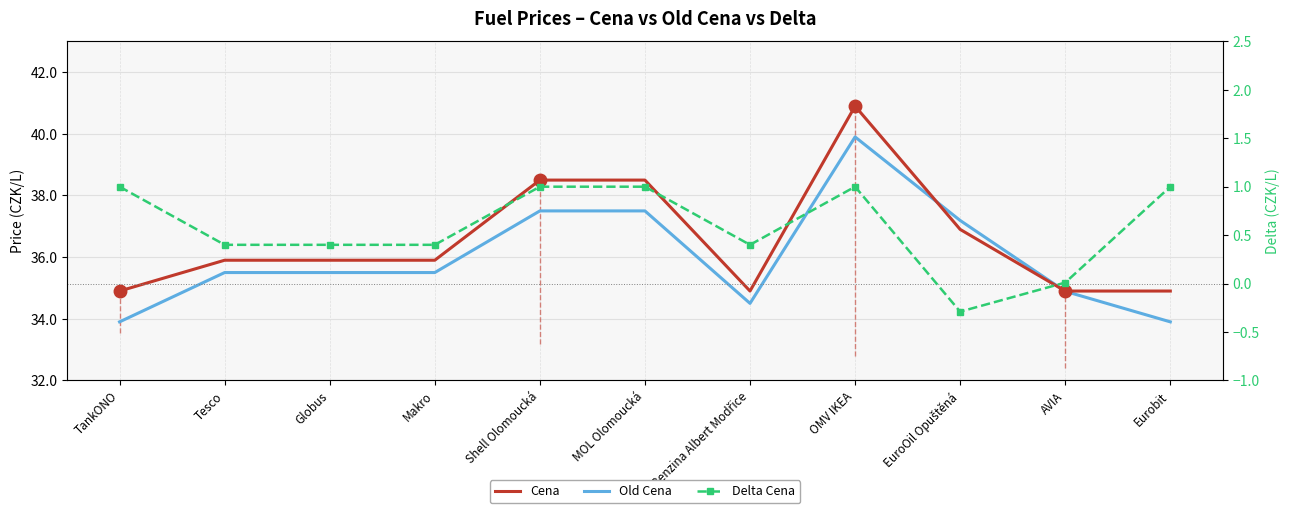

True or false: Old Cena and Delta Cena cross at least once.

False